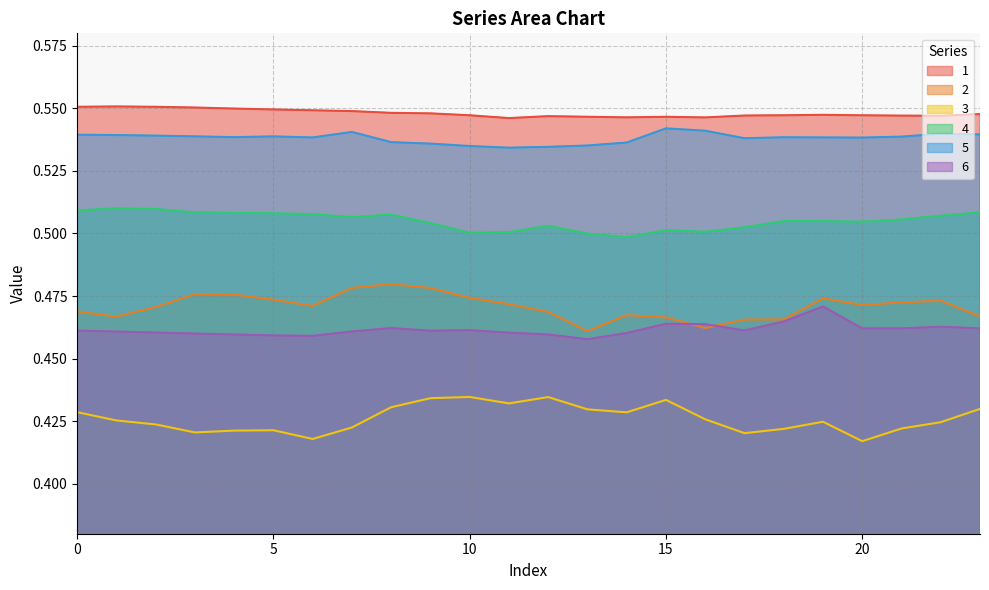

Reading right to left, what are all the values shown in this chart?

1: 0.5	0.5	0.5	0.5	0.5	0.5	0.5	0.5	0.5	0.5	0.5	0.5	0.5	0.5	0.5	0.5	0.5	0.5	0.5	0.5	0.6	0.6	0.6	0.6
2: 0.5	0.5	0.5	0.5	0.5	0.5	0.5	0.5	0.5	0.5	0.5	0.5	0.5	0.5	0.5	0.5	0.5	0.5	0.5	0.5	0.5	0.5	0.5	0.5
3: 0.4	0.4	0.4	0.4	0.4	0.4	0.4	0.4	0.4	0.4	0.4	0.4	0.4	0.4	0.4	0.4	0.4	0.4	0.4	0.4	0.4	0.4	0.4	0.4
4: 0.5	0.5	0.5	0.5	0.5	0.5	0.5	0.5	0.5	0.5	0.5	0.5	0.5	0.5	0.5	0.5	0.5	0.5	0.5	0.5	0.5	0.5	0.5	0.5
5: 0.5	0.5	0.5	0.5	0.5	0.5	0.5	0.5	0.5	0.5	0.5	0.5	0.5	0.5	0.5	0.5	0.5	0.5	0.5	0.5	0.5	0.5	0.5	0.5
6: 0.5	0.5	0.5	0.5	0.5	0.5	0.5	0.5	0.5	0.5	0.5	0.5	0.5	0.5	0.5	0.5	0.5	0.5	0.5	0.5	0.5	0.5	0.5	0.5